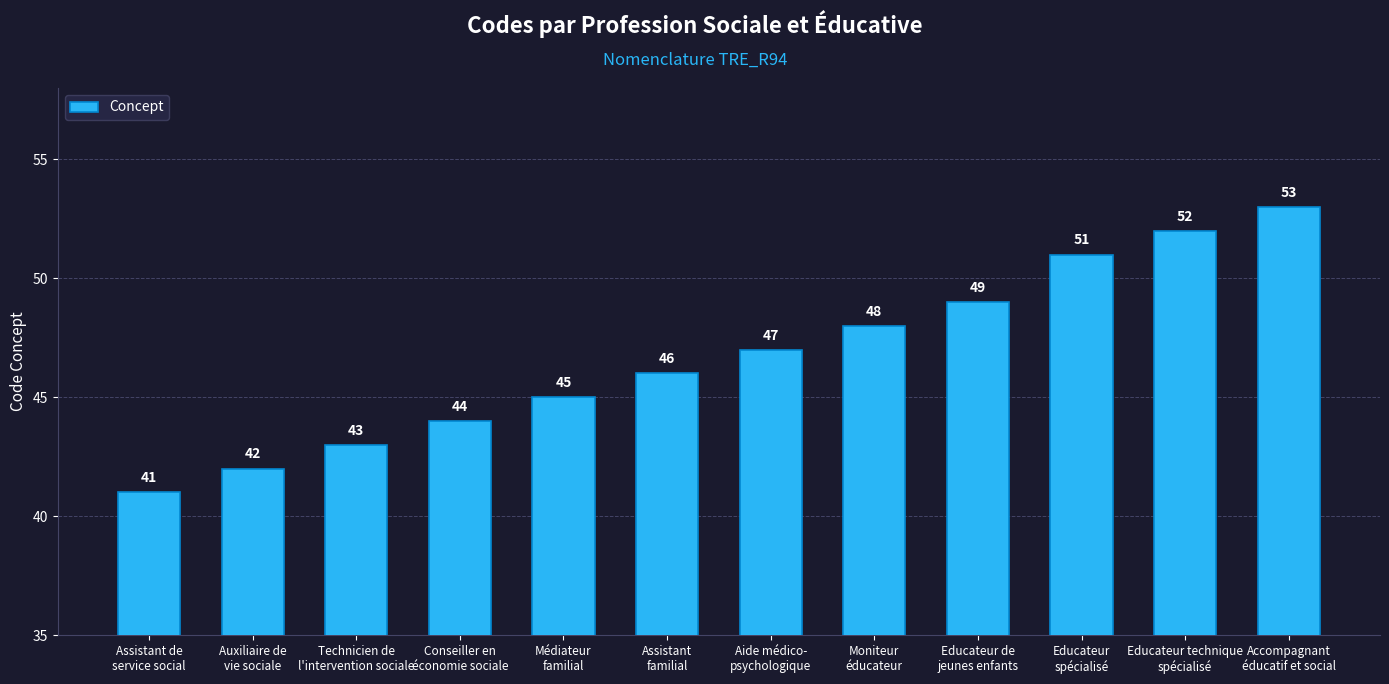

Which label corresponds to the largest value in the chart?

Accompagnant
éducatif et social